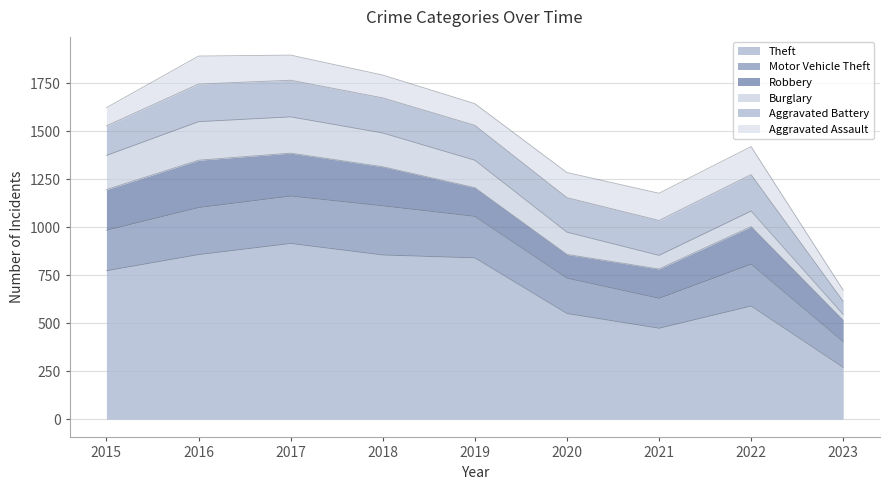

What value does the Robbery series have at 2015, to the nearest 10?

210